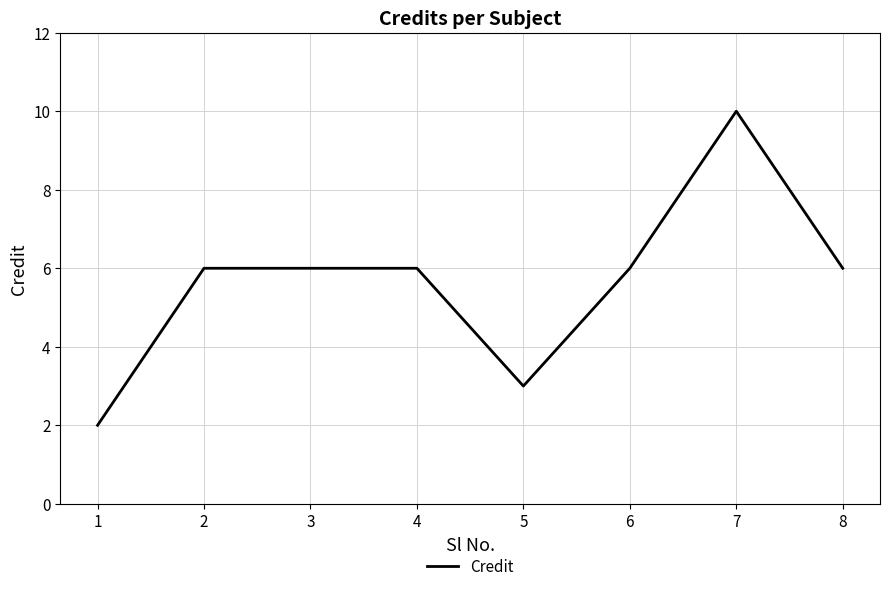

True or false: there are more than 0 points higher than both neighbors.

True